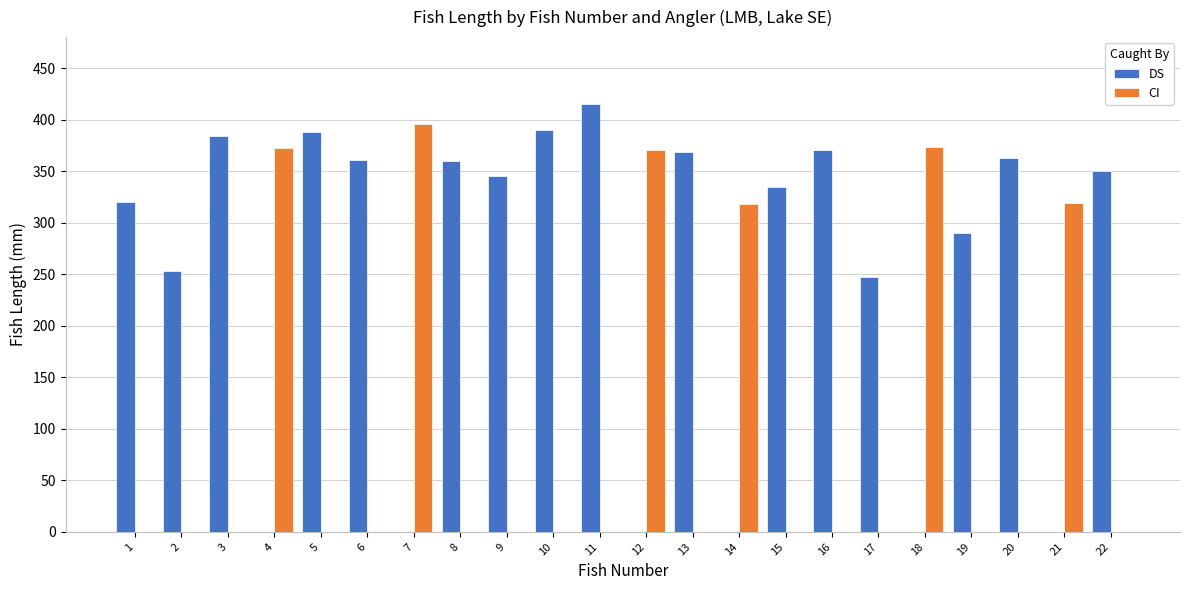

How many groups of bars are there?

22